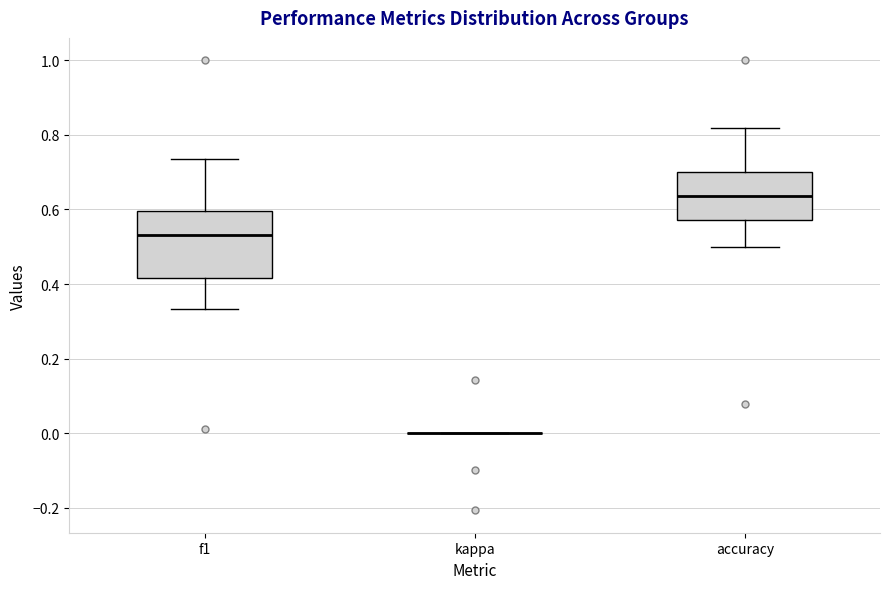

Where does the median line of the box for f1 sit on the y-axis? The values are not printed on the chart, so give them approximately, as read against the axis.

0.54